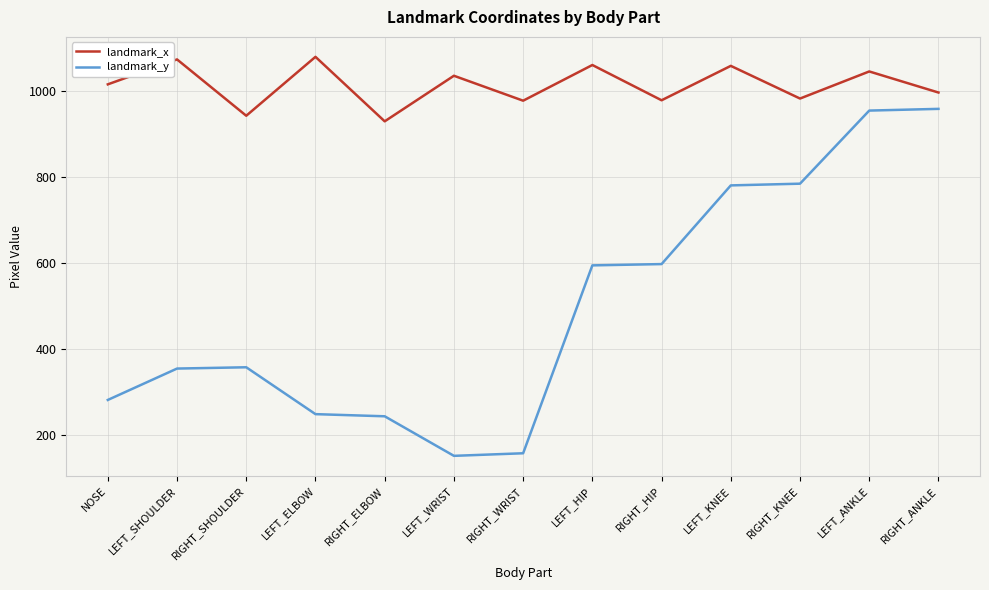

In landmark_x, how many points are lower than both neighbors (excluding endpoints)?

5